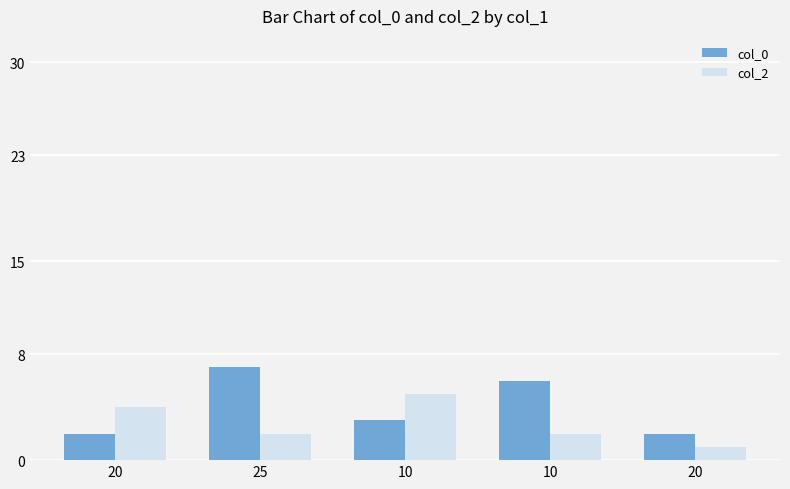

What is the difference between the maximum and second lowest values in the col_0 series?

5